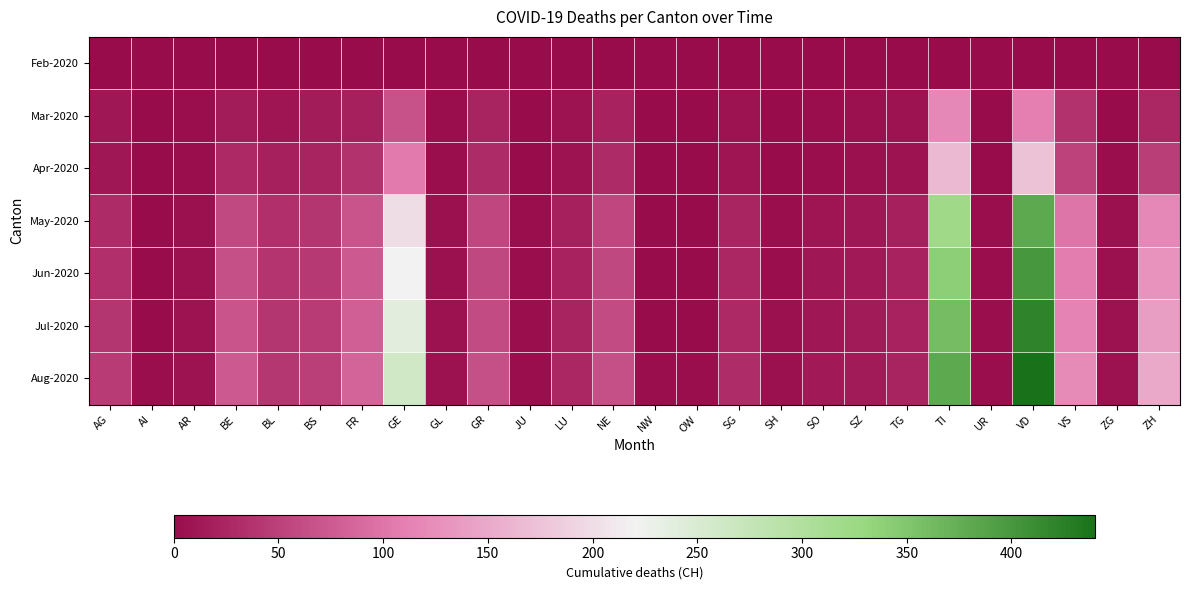

At which category does the chart reach its minimum across all series?

AG